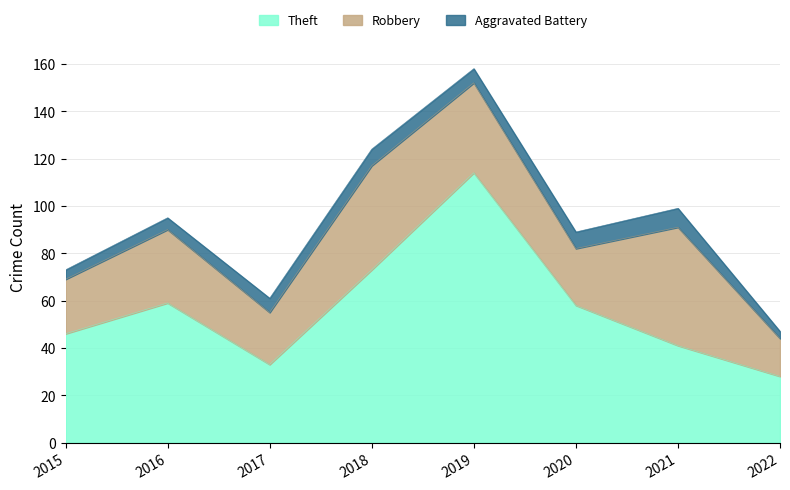

What is the total value across all series at 2016?

95